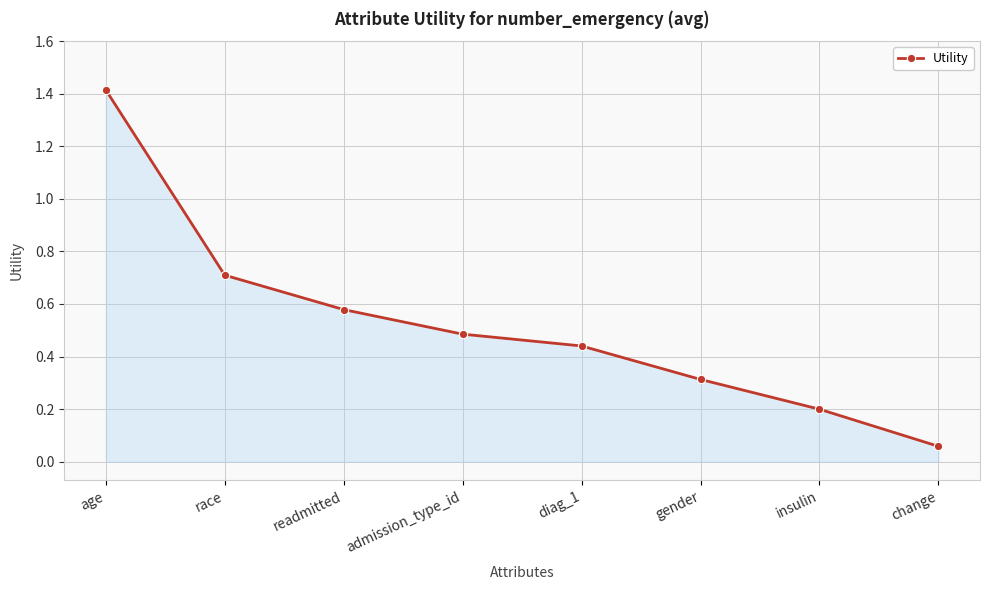

List the labels in order of value, largest first.

age, race, readmitted, admission_type_id, diag_1, gender, insulin, change